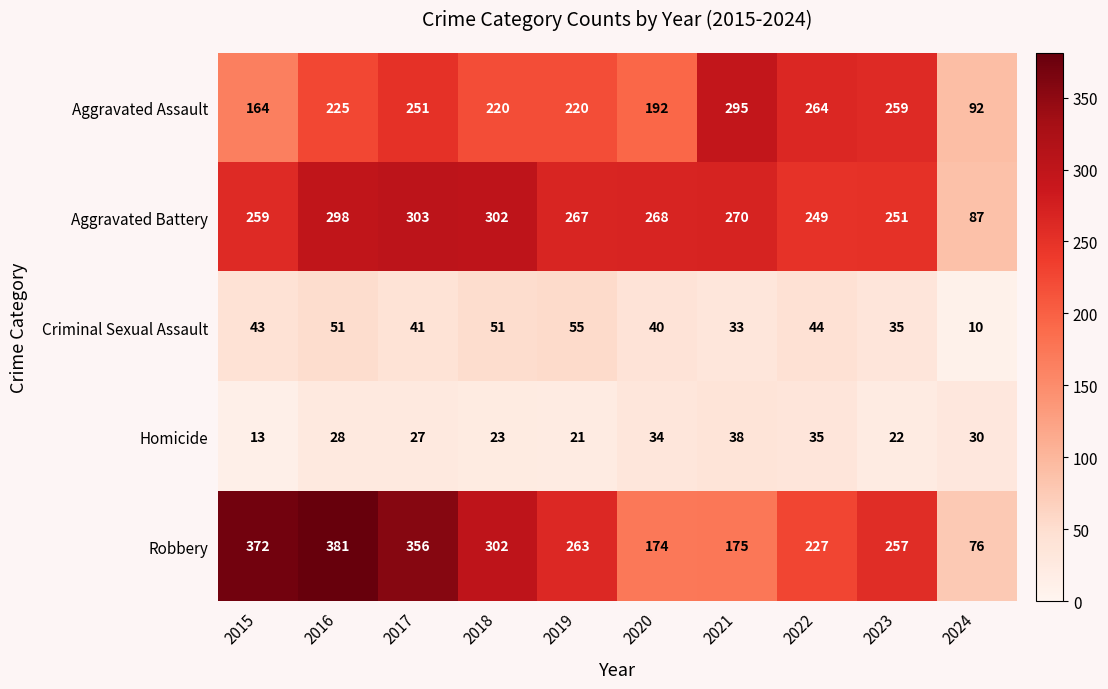

List the labels in order of Robbery value, smallest first.

2024, 2020, 2021, 2022, 2023, 2019, 2018, 2017, 2015, 2016